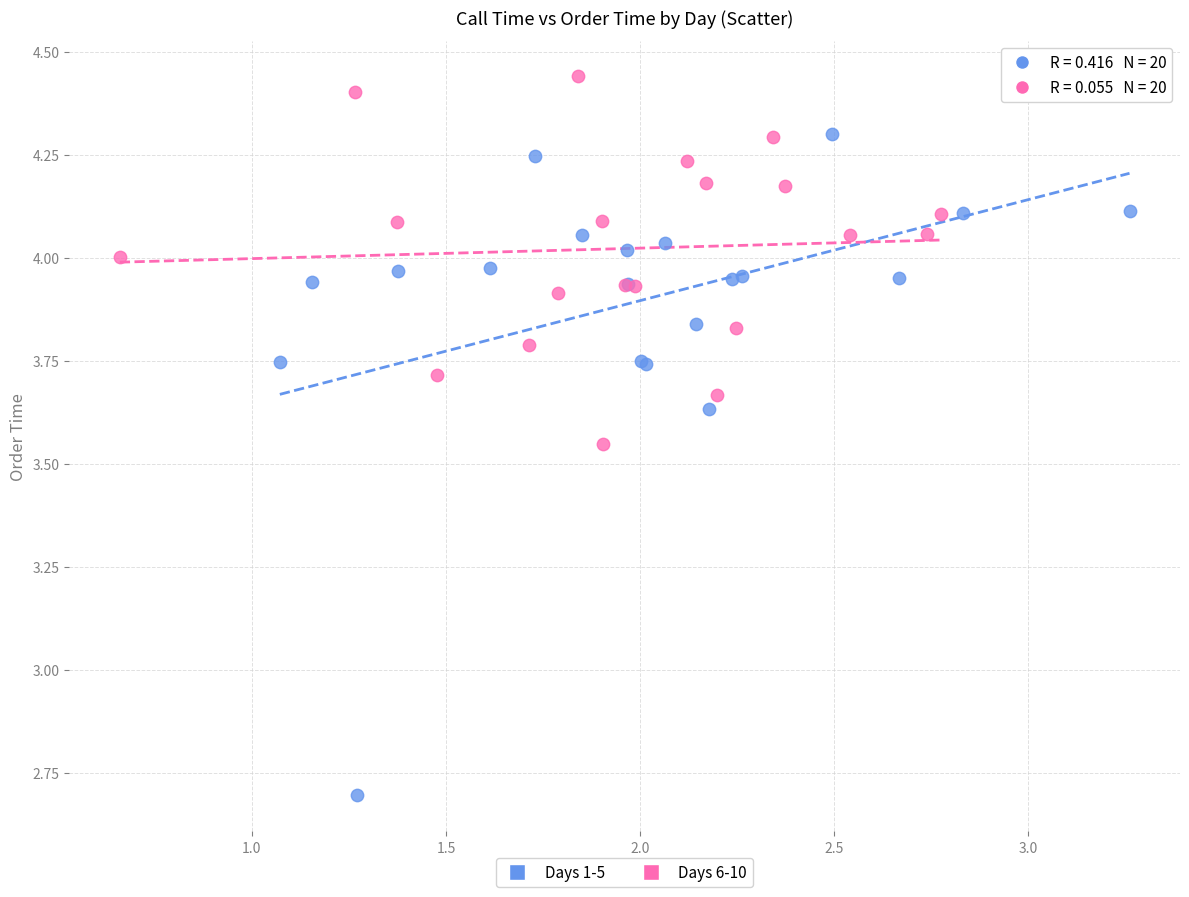

Which series has the widest spread of Y values?

Days 1-5